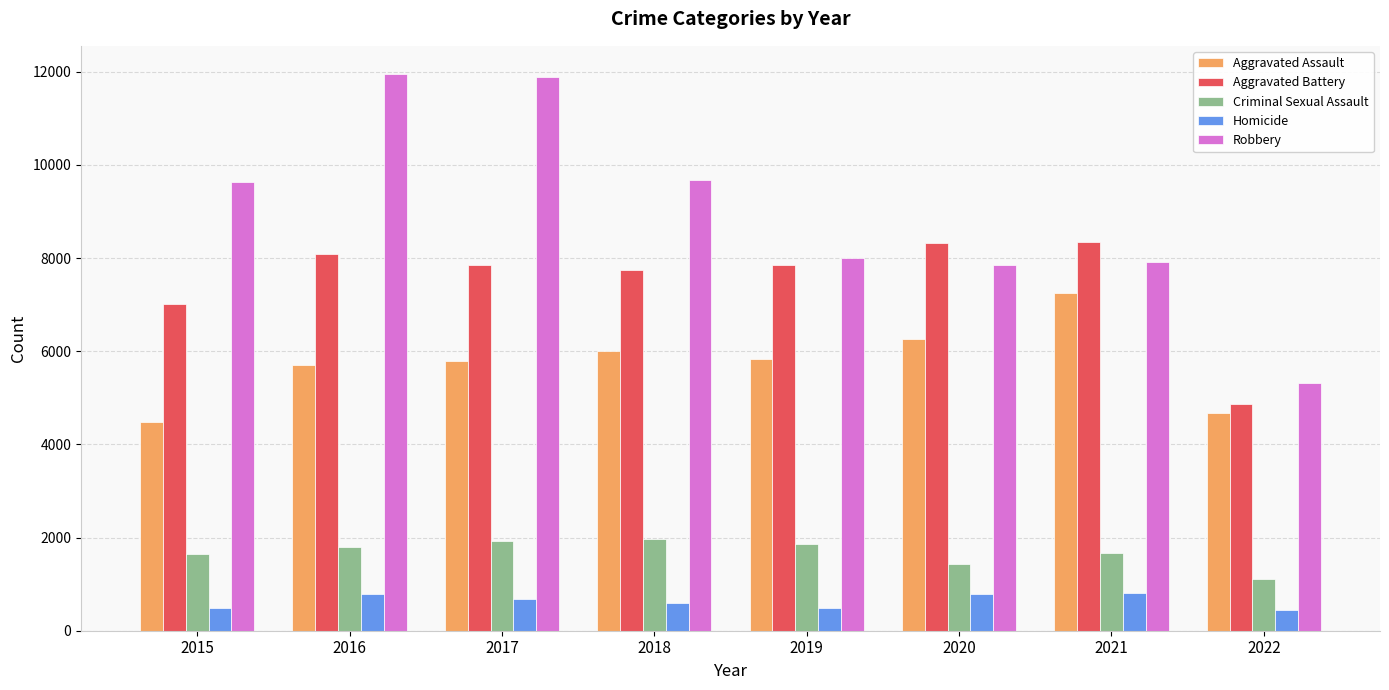

At 2015, list the series in order from smallest to largest.

Homicide, Criminal Sexual Assault, Aggravated Assault, Aggravated Battery, Robbery